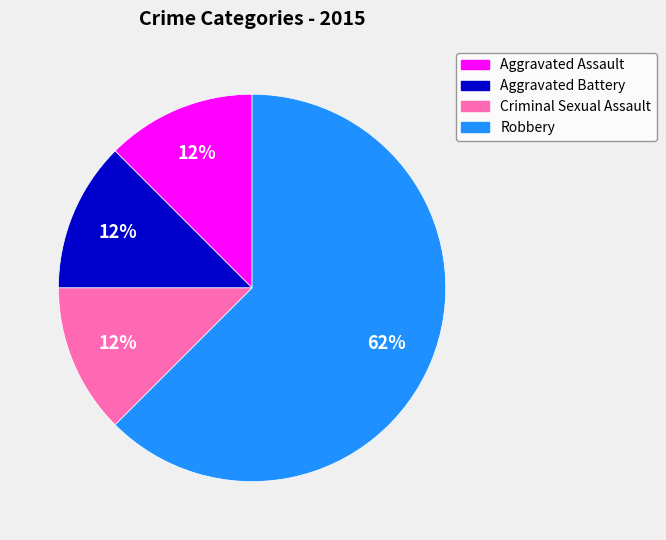

To the nearest percent, what is the average slice percentage?

25%